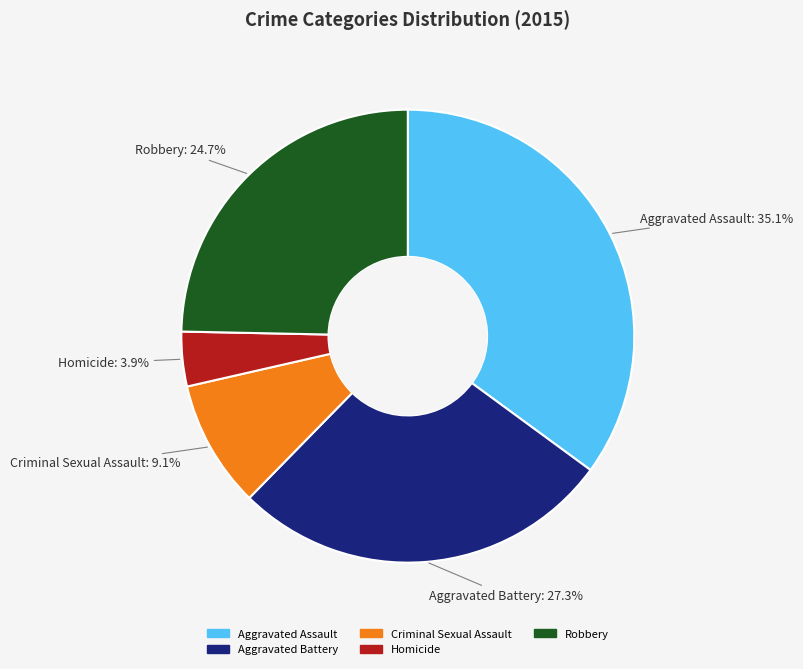

What percentage is NOT represented by Aggravated Assault?

64.9%